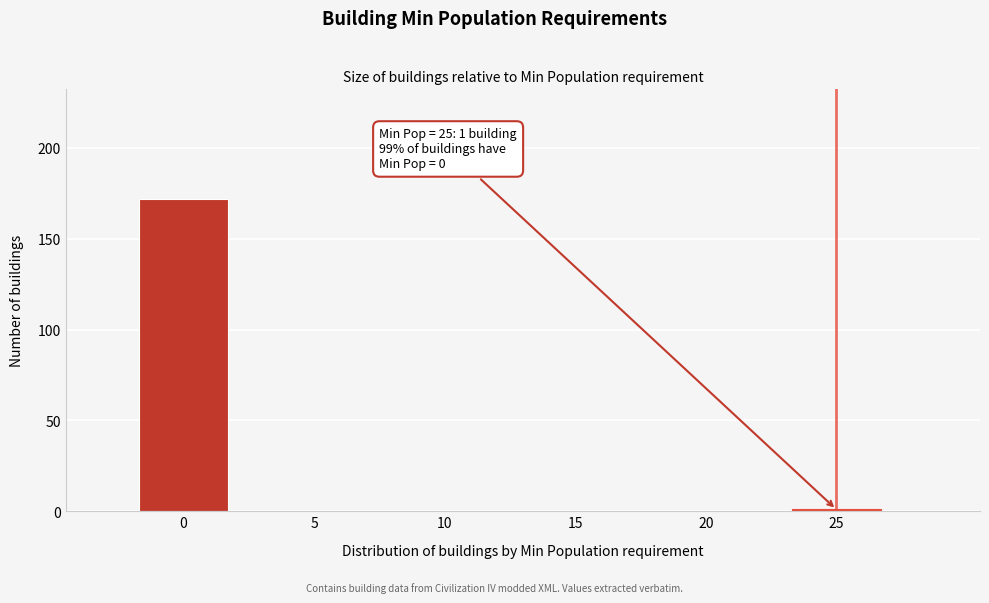

Reading left to right, list all the values displayed in this chart.

0=172	5=0	10=0	15=0	20=0	25=1